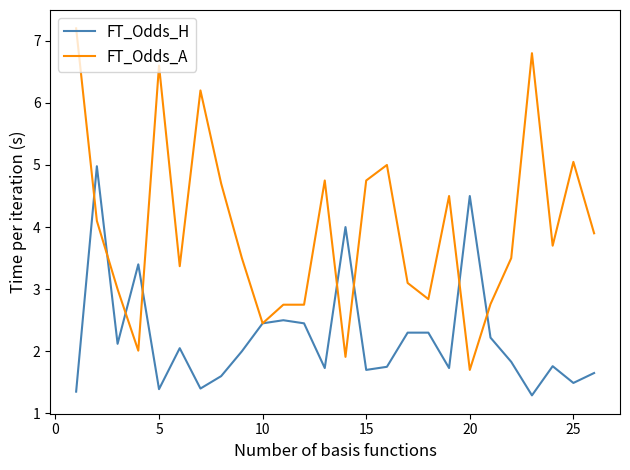

List the series in order of their peak value, highest first.

FT_Odds_A, FT_Odds_H